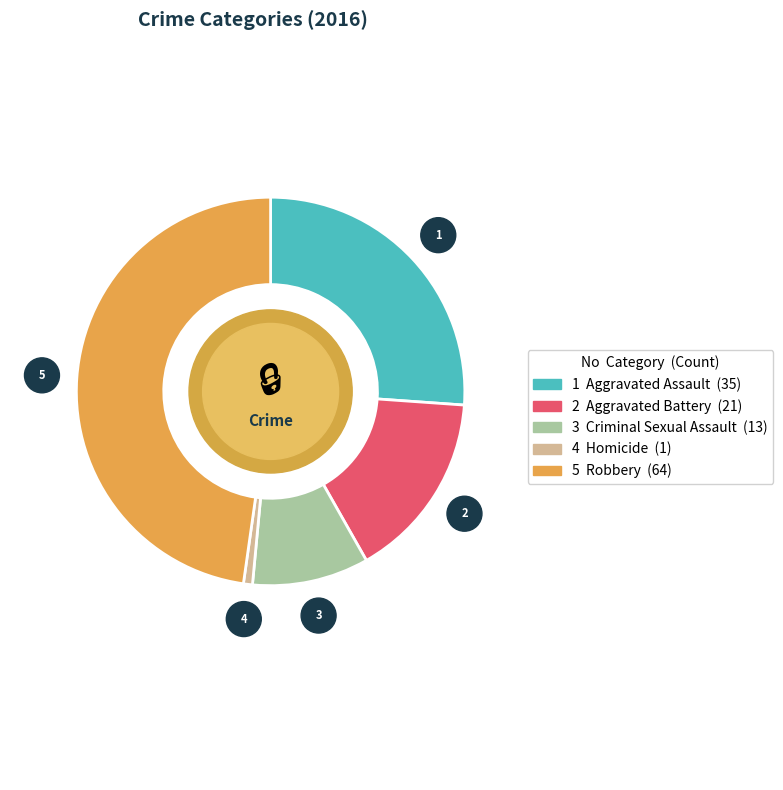

Count the number of slices in the pie.

5